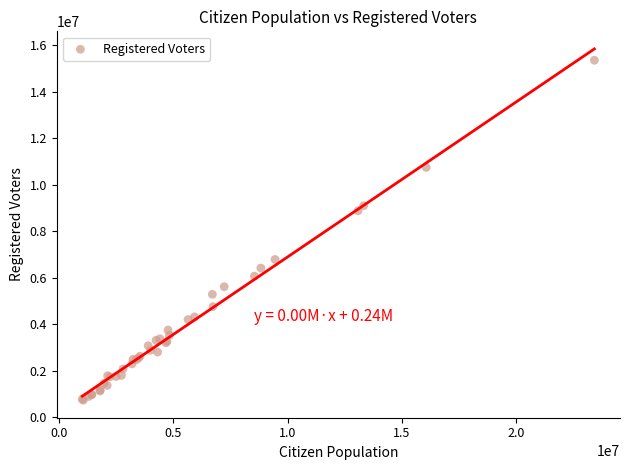

What Y value in the scatter plot is closest to 8050000?

8886000